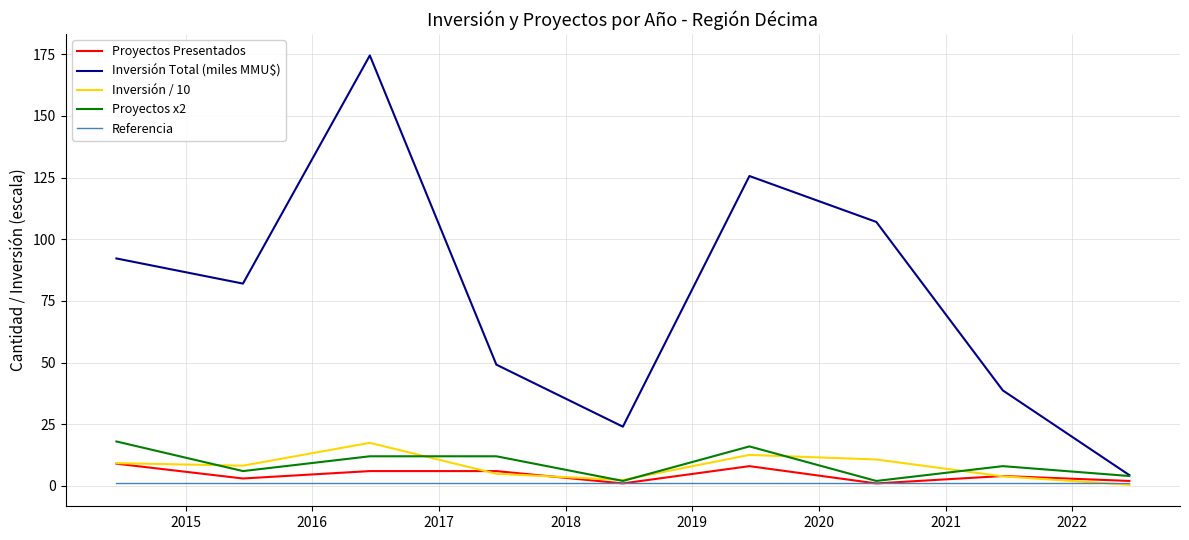

What is the maximum value for Inversión / 10?

17.4